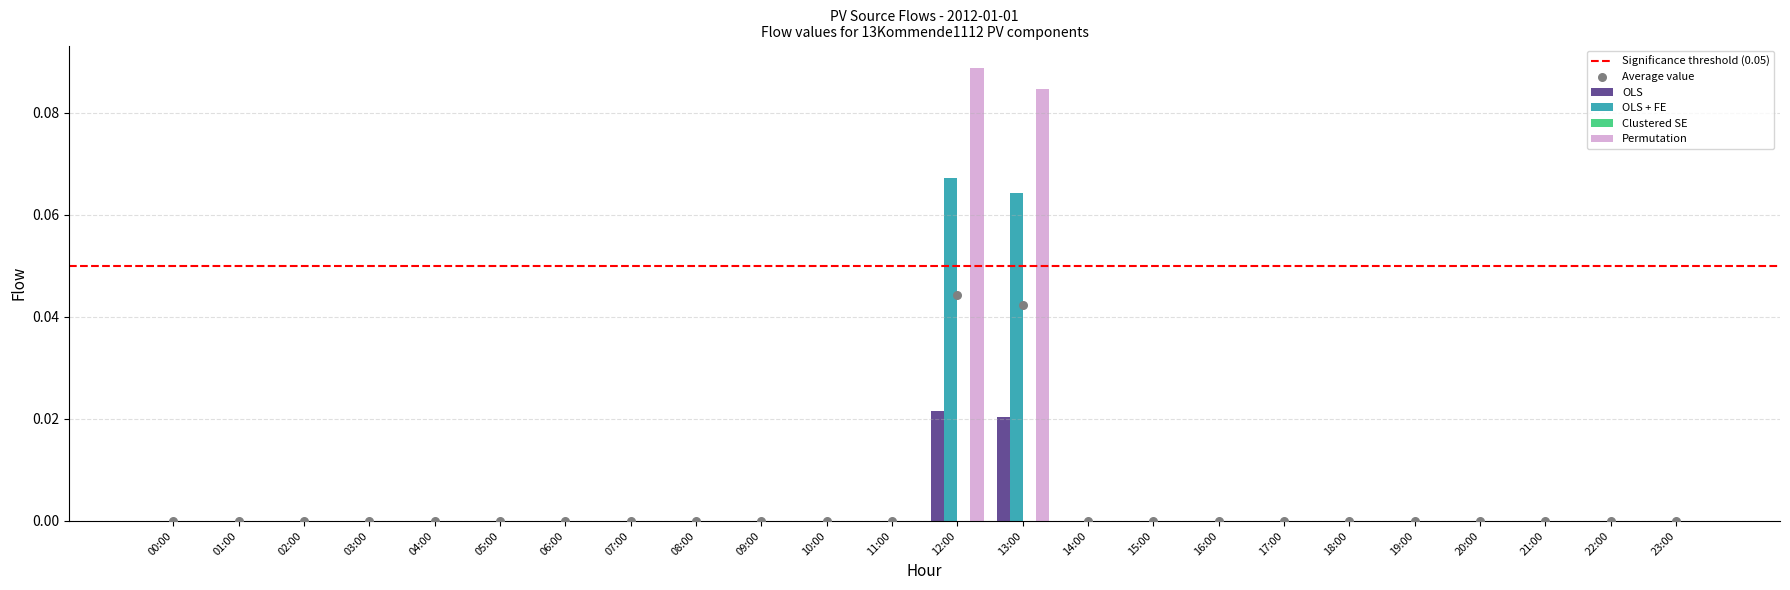

Is it true that OLS + FE equals 0.0 at 19:00?

True